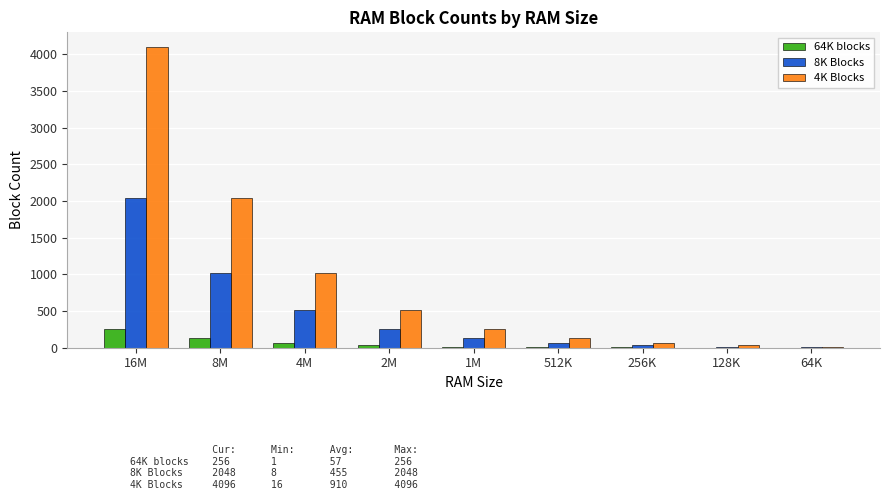

What is the maximum value for 4K Blocks?

4096